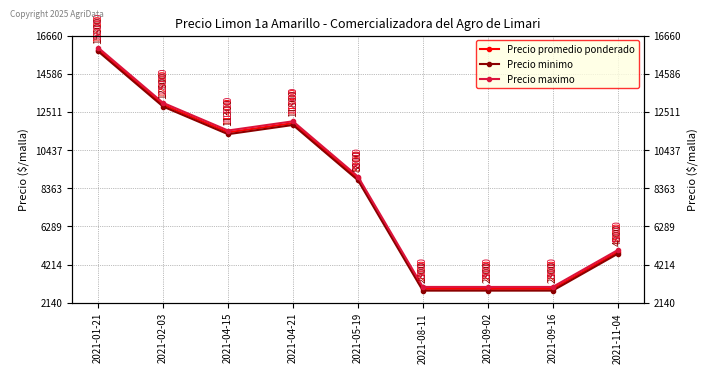

At which label is Precio maximo closest to 9500?

2021-05-19